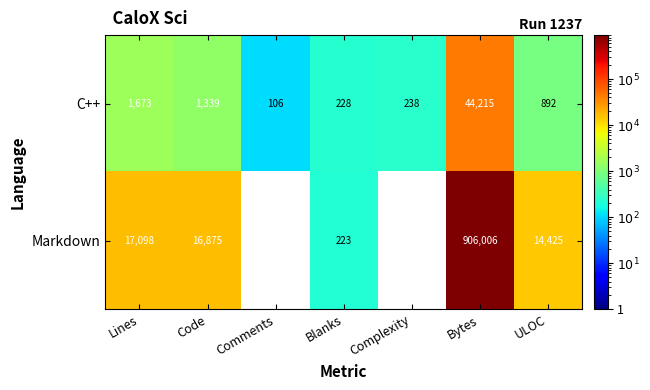

At ULOC, list the series in order from smallest to largest.

C++, Markdown